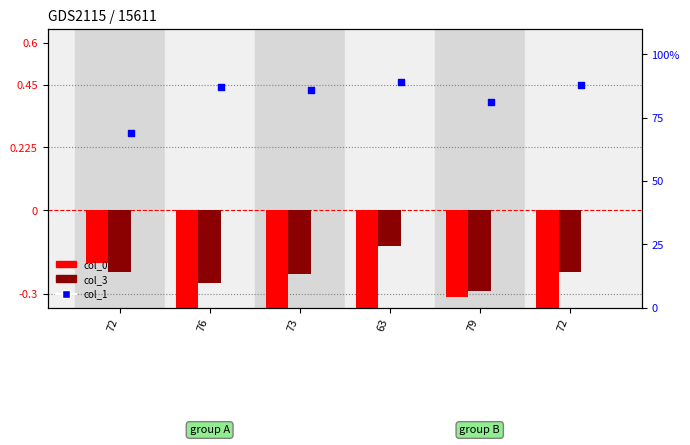

Which series reaches the minimum Y coordinate?

col_0